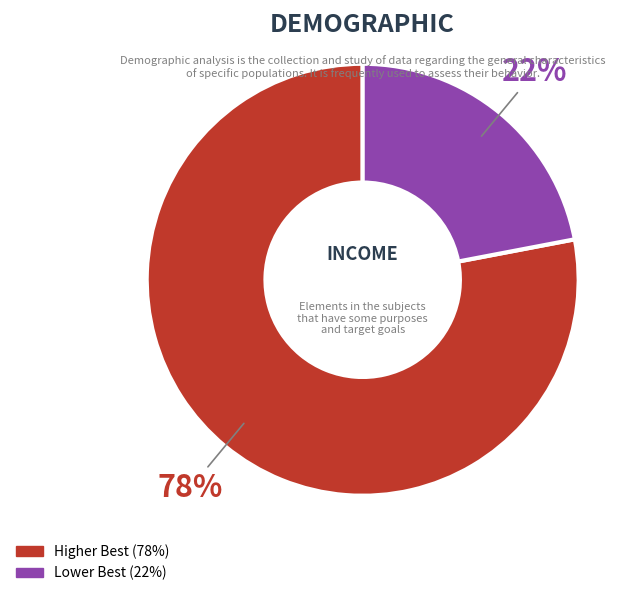

To the nearest percent, what is the difference between the largest and smallest slice percentages?

56%